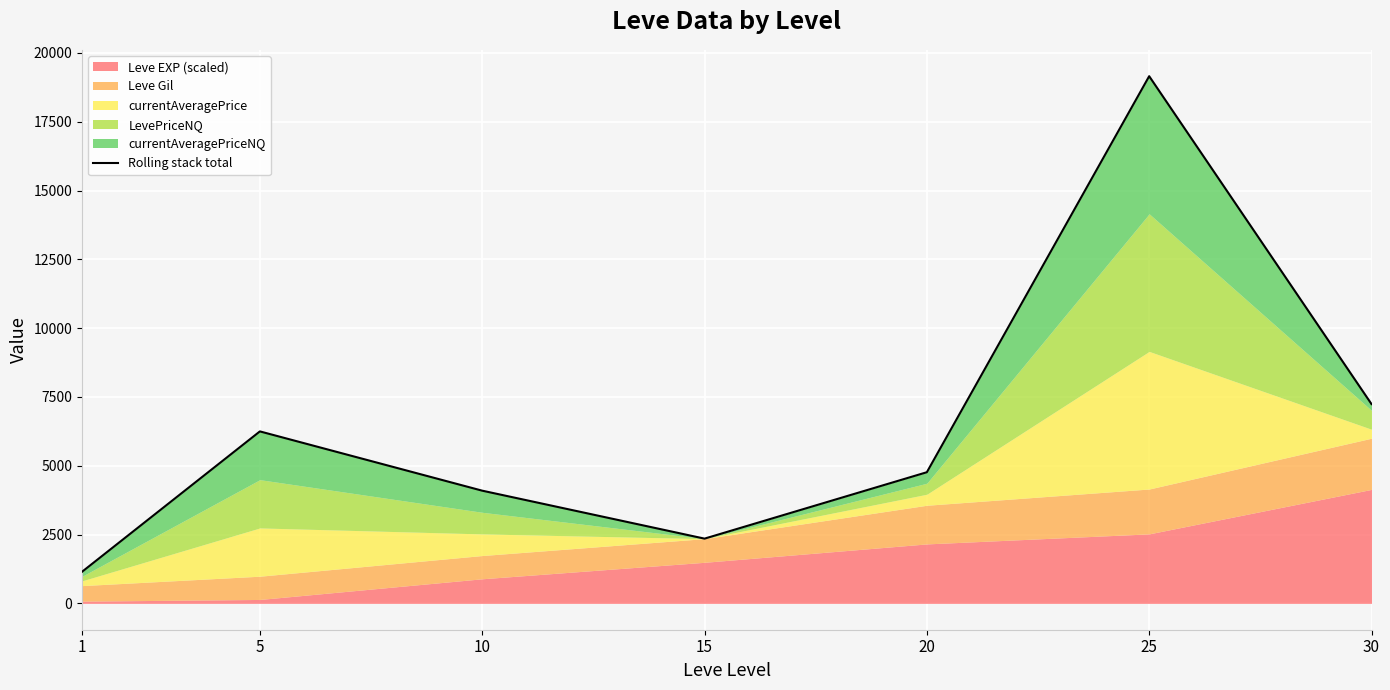

How many interior local valleys (lower than both neighbors) does the data have?

1